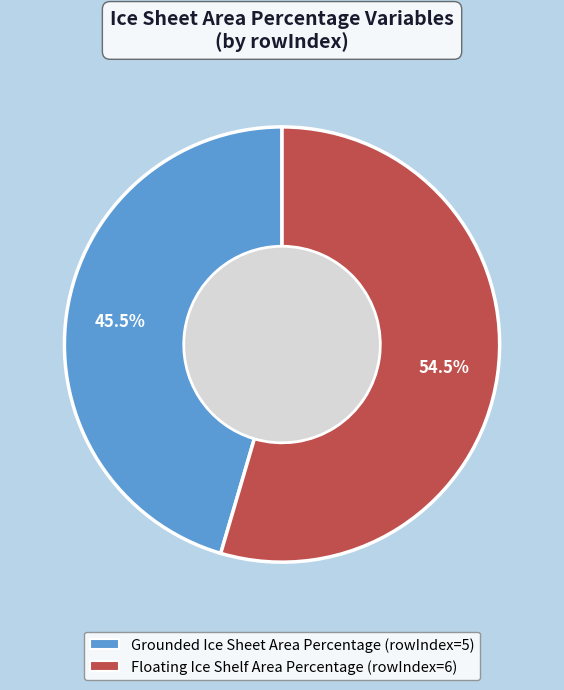

To the nearest percent, what is the combined percentage of Floating Ice Shelf Area Percentage and Grounded Ice Sheet Area Percentage?

100%